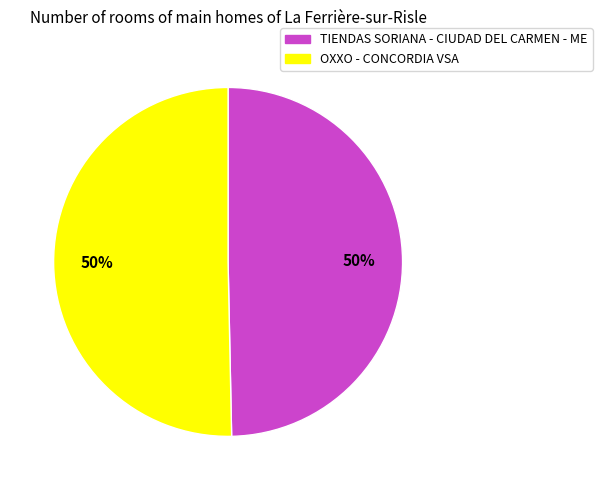

Do TIENDAS SORIANA - CIUDAD DEL CARMEN - ME and OXXO - CONCORDIA VSA together represent more than half of the pie?

Yes